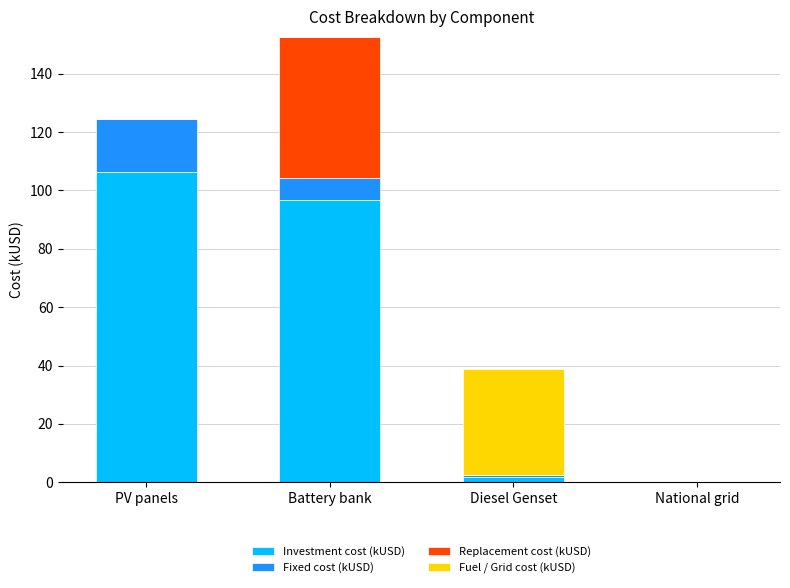

At which label does Investment cost (kUSD) first exceed 96?

PV panels